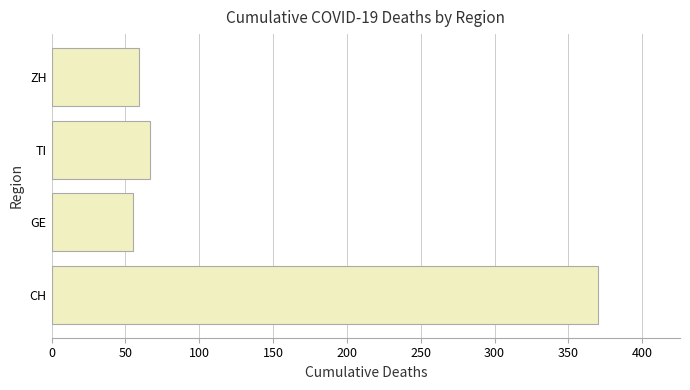

List the labels in order of value, largest first.

CH, TI, ZH, GE